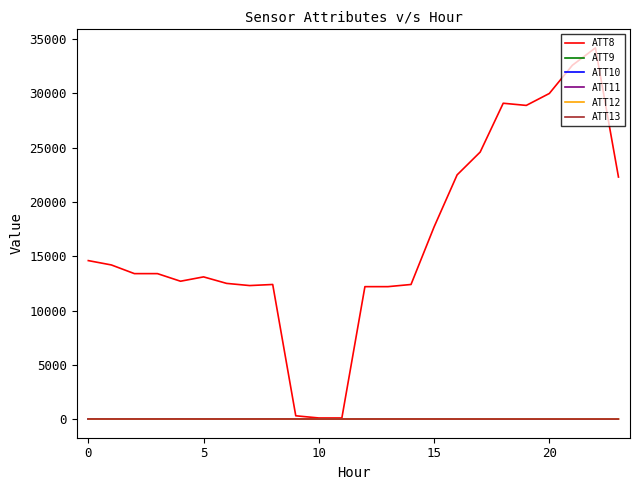

Does the chart display data point markers on the line(s)?

No